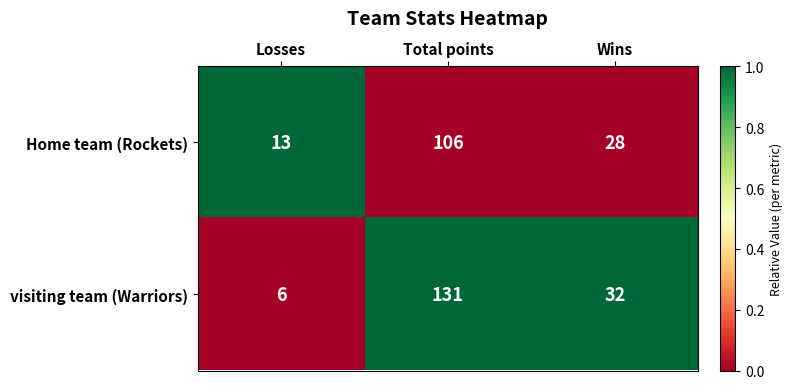

How many visiting team (Warriors) values are between 6 and 131?

3